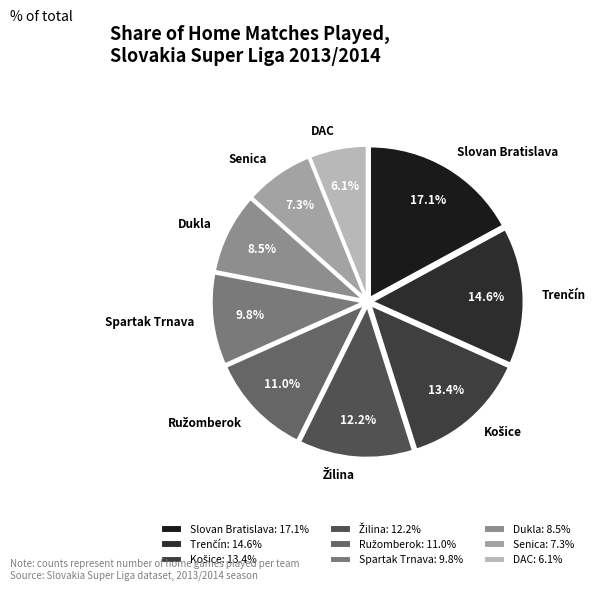

Count the number of slices in the pie.

9